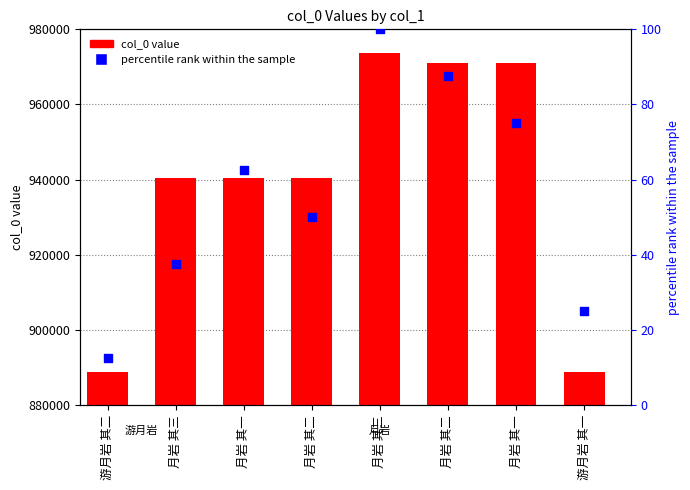

Which series reaches the minimum Y coordinate?

percentile rank within the sample